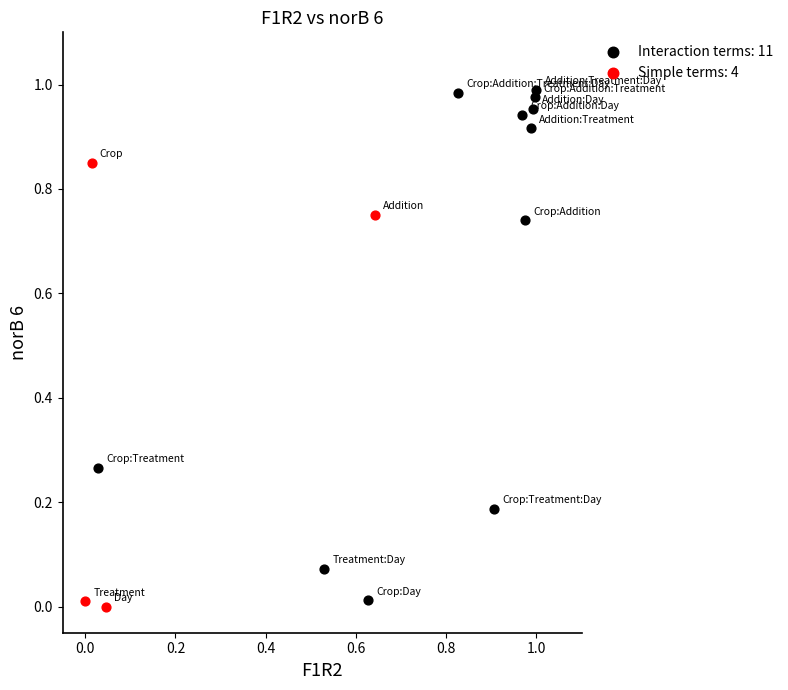

What are all the series names shown in the legend?

Interaction terms: 11, Simple terms: 4